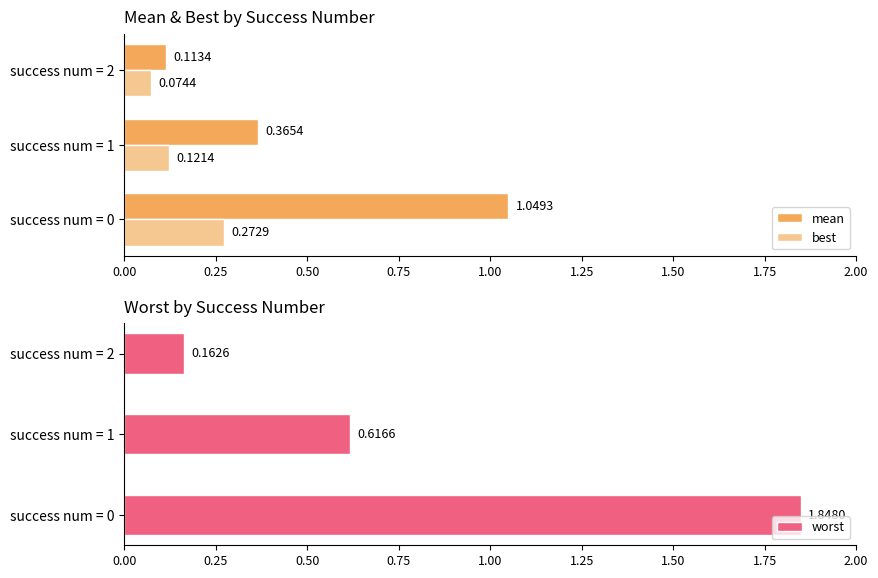

How many best values are between 0 and 1?

3